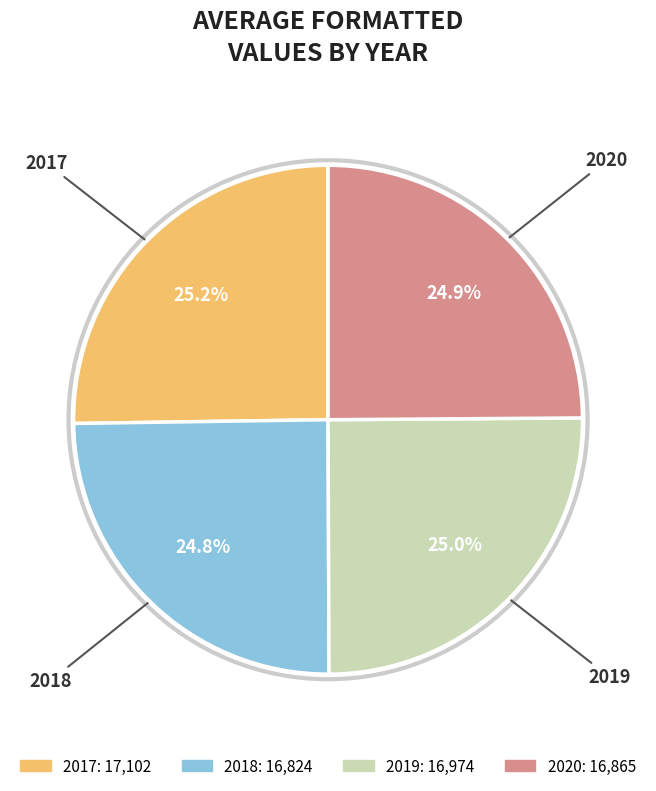

How much of the chart is everything except 2020?

75.1%